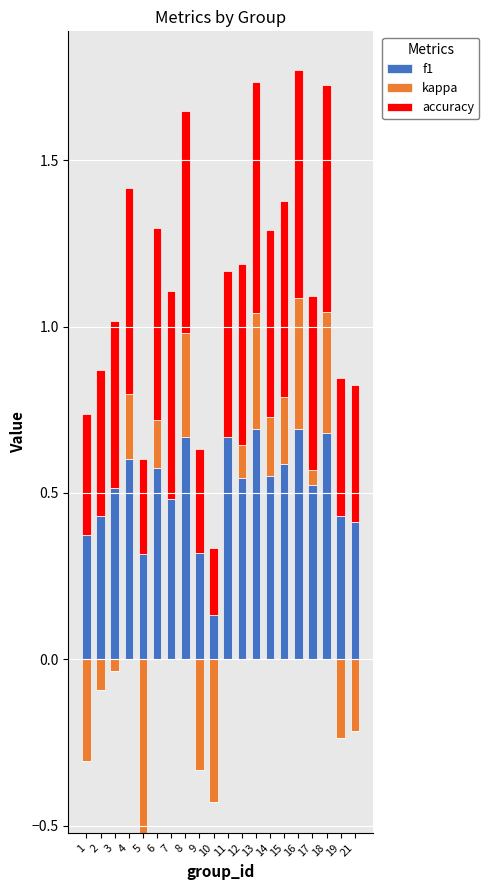

How many bars are there in total?

60